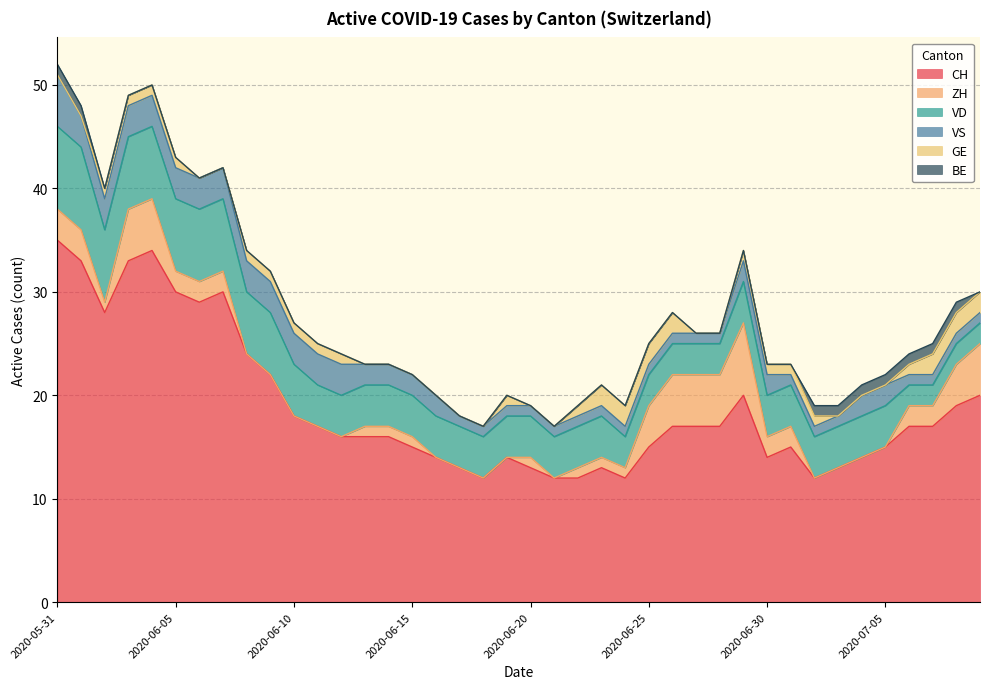

Reading right to left, extract all data points from this chart.

CH: 2020-07-09=20	2020-07-08=19	2020-07-07=17	2020-07-06=17	2020-07-05=15	2020-07-04=14	2020-07-03=13	2020-07-02=12	2020-07-01=15	2020-06-30=14	2020-06-29=20	2020-06-28=17	2020-06-27=17	2020-06-26=17	2020-06-25=15	2020-06-24=12	2020-06-23=13	2020-06-22=12	2020-06-21=12	2020-06-20=13	2020-06-19=14	2020-06-18=12	2020-06-17=13	2020-06-16=14	2020-06-15=15	2020-06-14=16	2020-06-13=16	2020-06-12=16	2020-06-11=17	2020-06-10=18	2020-06-09=22	2020-06-08=24	2020-06-07=30	2020-06-06=29	2020-06-05=30	2020-06-04=34	2020-06-03=33	2020-06-02=28	2020-06-01=33	2020-05-31=35
ZH: 2020-07-09=5	2020-07-08=4	2020-07-07=2	2020-07-06=2	2020-07-05=0	2020-07-04=0	2020-07-03=0	2020-07-02=0	2020-07-01=2	2020-06-30=2	2020-06-29=7	2020-06-28=5	2020-06-27=5	2020-06-26=5	2020-06-25=4	2020-06-24=1	2020-06-23=1	2020-06-22=1	2020-06-21=0	2020-06-20=1	2020-06-19=0	2020-06-18=0	2020-06-17=0	2020-06-16=0	2020-06-15=1	2020-06-14=1	2020-06-13=1	2020-06-12=0	2020-06-11=0	2020-06-10=0	2020-06-09=0	2020-06-08=0	2020-06-07=2	2020-06-06=2	2020-06-05=2	2020-06-04=5	2020-06-03=5	2020-06-02=1	2020-06-01=3	2020-05-31=3
VD: 2020-07-09=2	2020-07-08=2	2020-07-07=2	2020-07-06=2	2020-07-05=4	2020-07-04=4	2020-07-03=4	2020-07-02=4	2020-07-01=4	2020-06-30=4	2020-06-29=4	2020-06-28=3	2020-06-27=3	2020-06-26=3	2020-06-25=3	2020-06-24=3	2020-06-23=4	2020-06-22=4	2020-06-21=4	2020-06-20=4	2020-06-19=4	2020-06-18=4	2020-06-17=4	2020-06-16=4	2020-06-15=4	2020-06-14=4	2020-06-13=4	2020-06-12=4	2020-06-11=4	2020-06-10=5	2020-06-09=6	2020-06-08=6	2020-06-07=7	2020-06-06=7	2020-06-05=7	2020-06-04=7	2020-06-03=7	2020-06-02=7	2020-06-01=8	2020-05-31=8
VS: 2020-07-09=1	2020-07-08=1	2020-07-07=1	2020-07-06=1	2020-07-05=2	2020-07-04=2	2020-07-03=1	2020-07-02=1	2020-07-01=1	2020-06-30=2	2020-06-29=2	2020-06-28=1	2020-06-27=1	2020-06-26=1	2020-06-25=1	2020-06-24=1	2020-06-23=1	2020-06-22=1	2020-06-21=1	2020-06-20=1	2020-06-19=1	2020-06-18=1	2020-06-17=1	2020-06-16=2	2020-06-15=2	2020-06-14=2	2020-06-13=2	2020-06-12=3	2020-06-11=3	2020-06-10=3	2020-06-09=3	2020-06-08=3	2020-06-07=3	2020-06-06=3	2020-06-05=3	2020-06-04=3	2020-06-03=3	2020-06-02=3	2020-06-01=3	2020-05-31=5
GE: 2020-07-09=2	2020-07-08=2	2020-07-07=2	2020-07-06=1	2020-07-05=0	2020-07-04=0	2020-07-03=0	2020-07-02=1	2020-07-01=1	2020-06-30=1	2020-06-29=1	2020-06-28=0	2020-06-27=0	2020-06-26=2	2020-06-25=2	2020-06-24=2	2020-06-23=2	2020-06-22=1	2020-06-21=0	2020-06-20=0	2020-06-19=1	2020-06-18=0	2020-06-17=0	2020-06-16=0	2020-06-15=0	2020-06-14=0	2020-06-13=0	2020-06-12=1	2020-06-11=1	2020-06-10=1	2020-06-09=1	2020-06-08=1	2020-06-07=0	2020-06-06=0	2020-06-05=1	2020-06-04=1	2020-06-03=1	2020-06-02=1	2020-06-01=0	2020-05-31=0
BE: 2020-07-09=0	2020-07-08=1	2020-07-07=1	2020-07-06=1	2020-07-05=1	2020-07-04=1	2020-07-03=1	2020-07-02=1	2020-07-01=0	2020-06-30=0	2020-06-29=0	2020-06-28=0	2020-06-27=0	2020-06-26=0	2020-06-25=0	2020-06-24=0	2020-06-23=0	2020-06-22=0	2020-06-21=0	2020-06-20=0	2020-06-19=0	2020-06-18=0	2020-06-17=0	2020-06-16=0	2020-06-15=0	2020-06-14=0	2020-06-13=0	2020-06-12=0	2020-06-11=0	2020-06-10=0	2020-06-09=0	2020-06-08=0	2020-06-07=0	2020-06-06=0	2020-06-05=0	2020-06-04=0	2020-06-03=0	2020-06-02=0	2020-06-01=1	2020-05-31=1